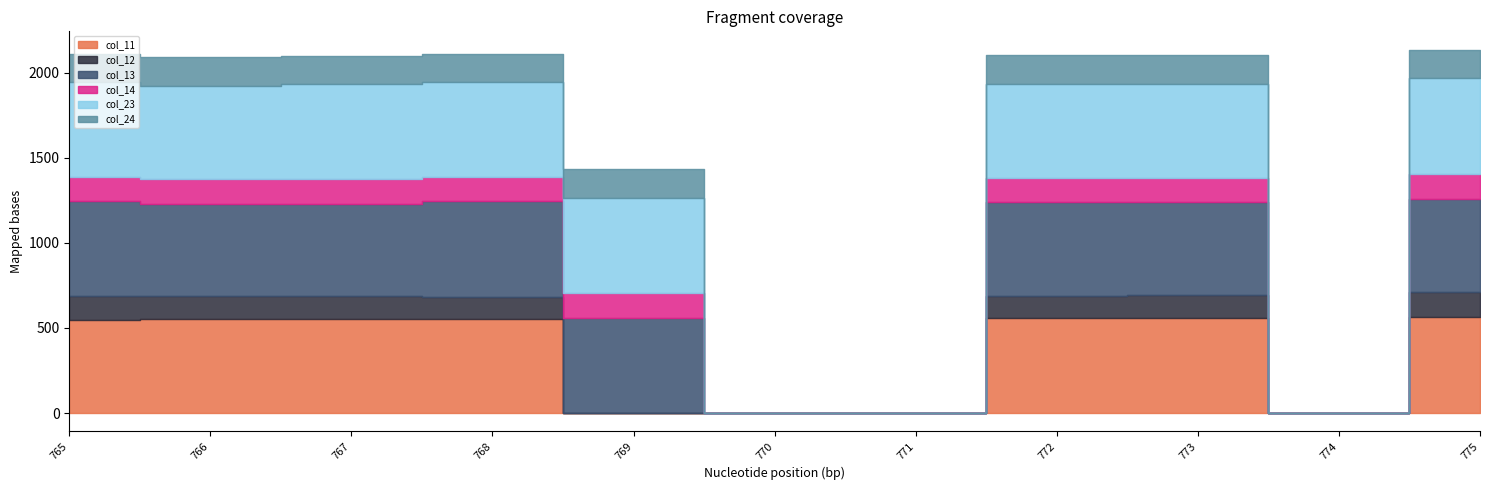

Which series changed the most between 769 and 772?

col_11